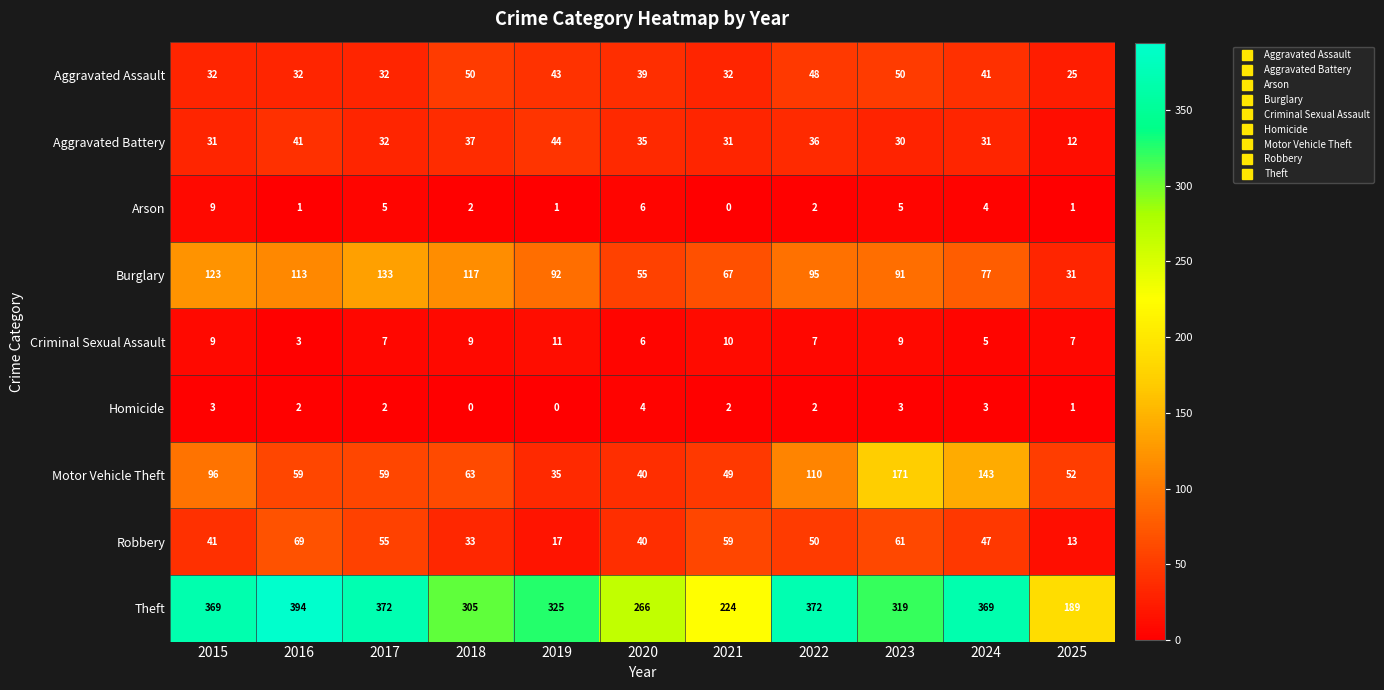

What is the lowest value of the Theft series?

189